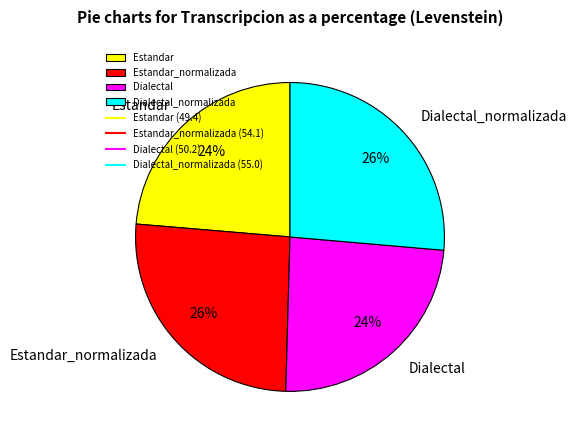

What percentage is the Estandar_normalizada slice, to the nearest percent?

26%